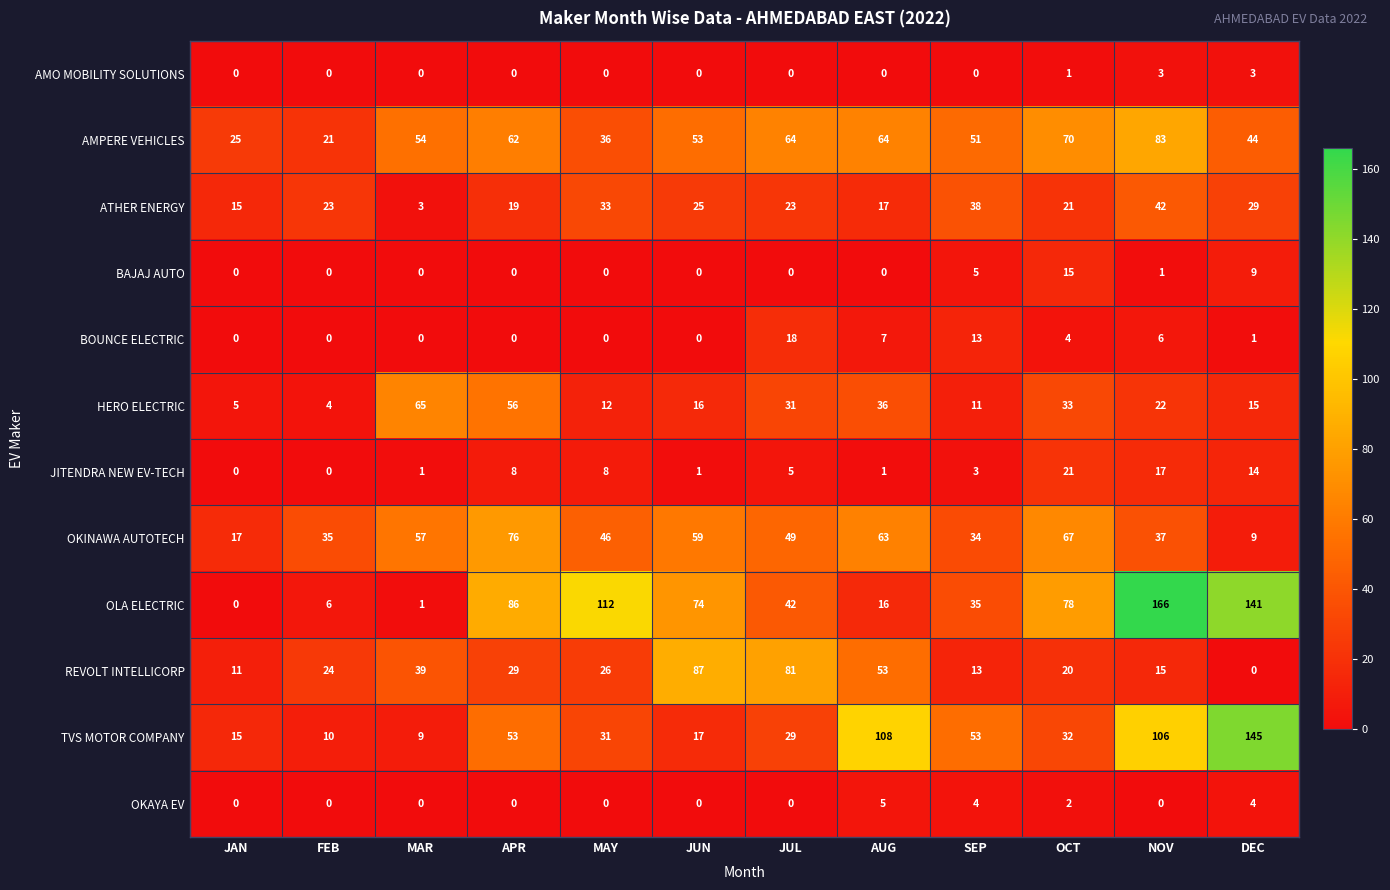

How many distinct data groups are displayed?

12